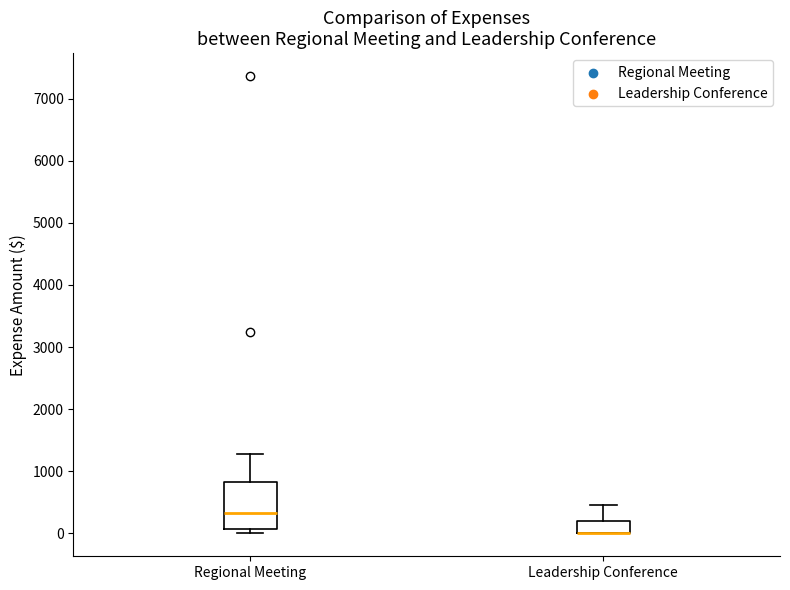

Reading left to right, transcribe this box plot: for each box, give where its median line is, the range the box spans, and where its two whiskers end, as read against the y-axis. The values are not printed on the chart, so give them approximately, as read against the axis.

Regional Meeting: median 300, box 100 to 800, whiskers 0 to 1300
Leadership Conference: median 0 (drawn on the box's lower edge), box 0 to 200, whiskers 0 to 500